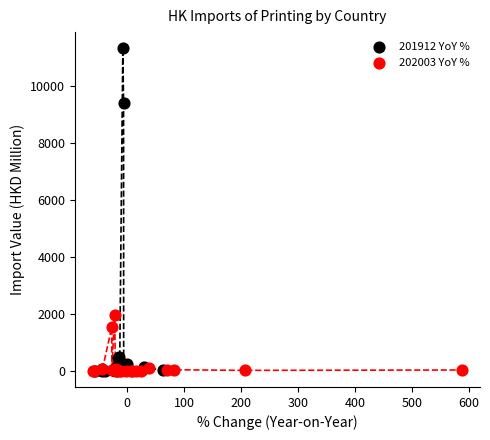

Which series contains the highest Y value?

201912 YoY %